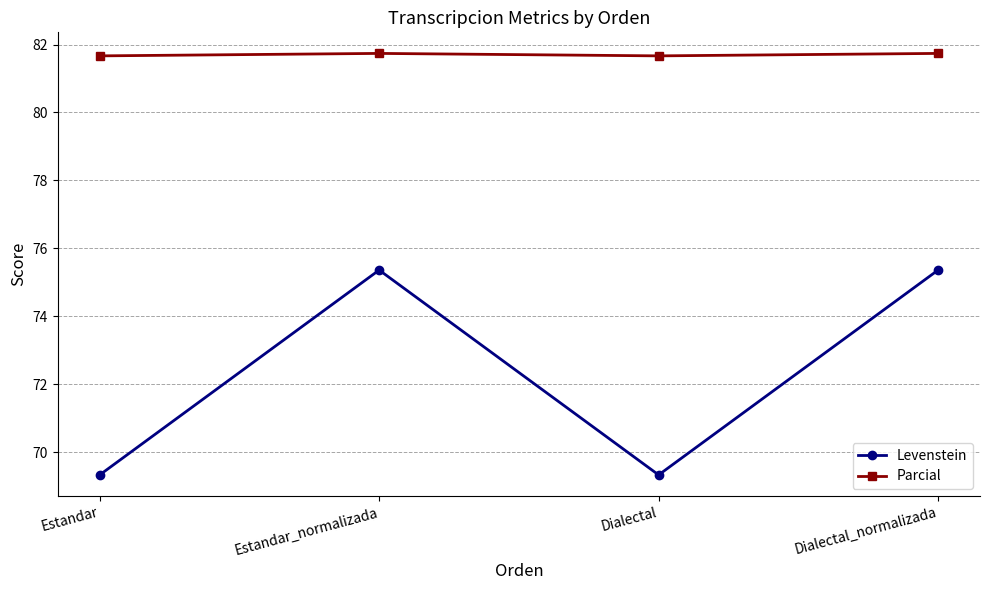

List the series in order of their peak value, lowest first.

Levenstein, Parcial